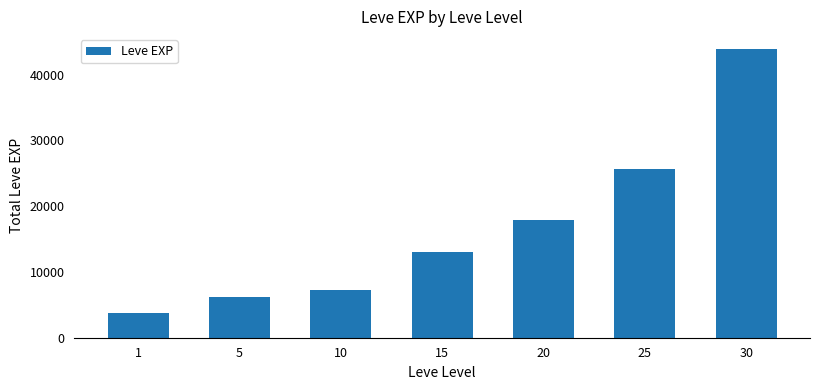

What is the ratio of the value at 20 to the value at 10?

2.5